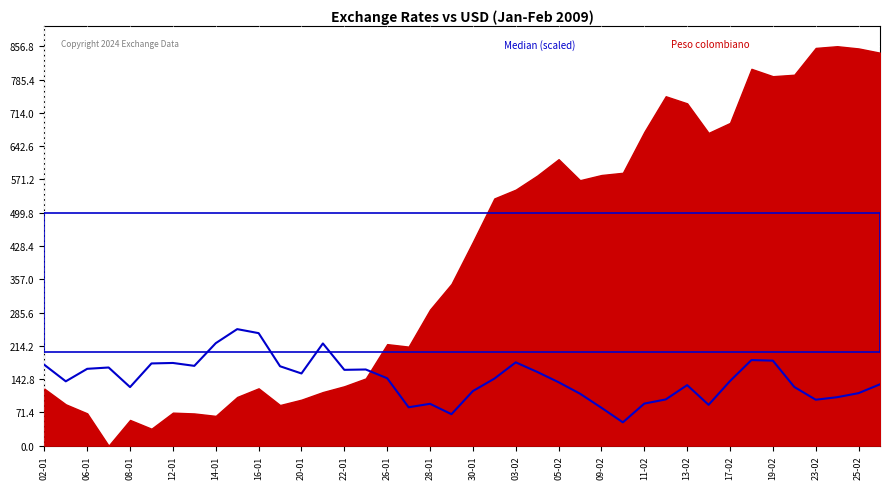

True or false: there are more than 1 points higher than both neighbors.

True